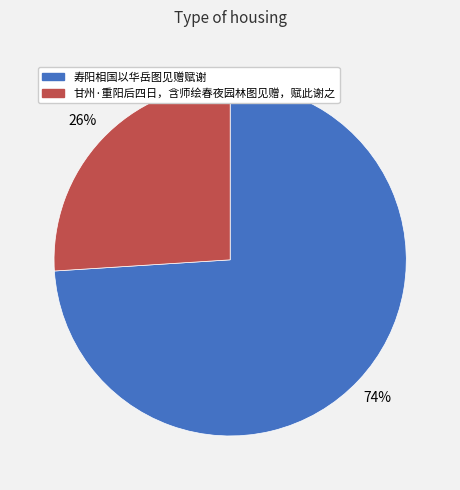

Is there a majority slice in this chart?

Yes